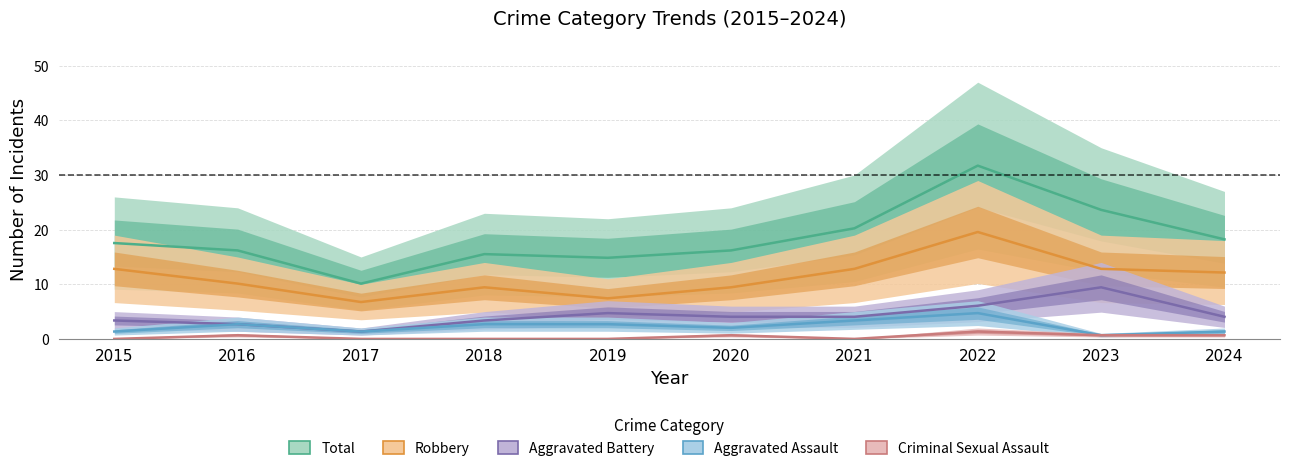

Which series has the largest total across all categories?

Total